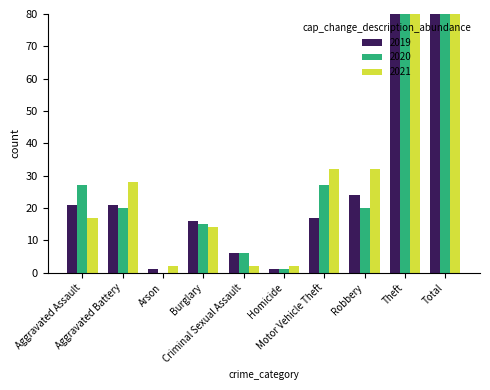

At which label does 2019 first exceed 21?

Robbery